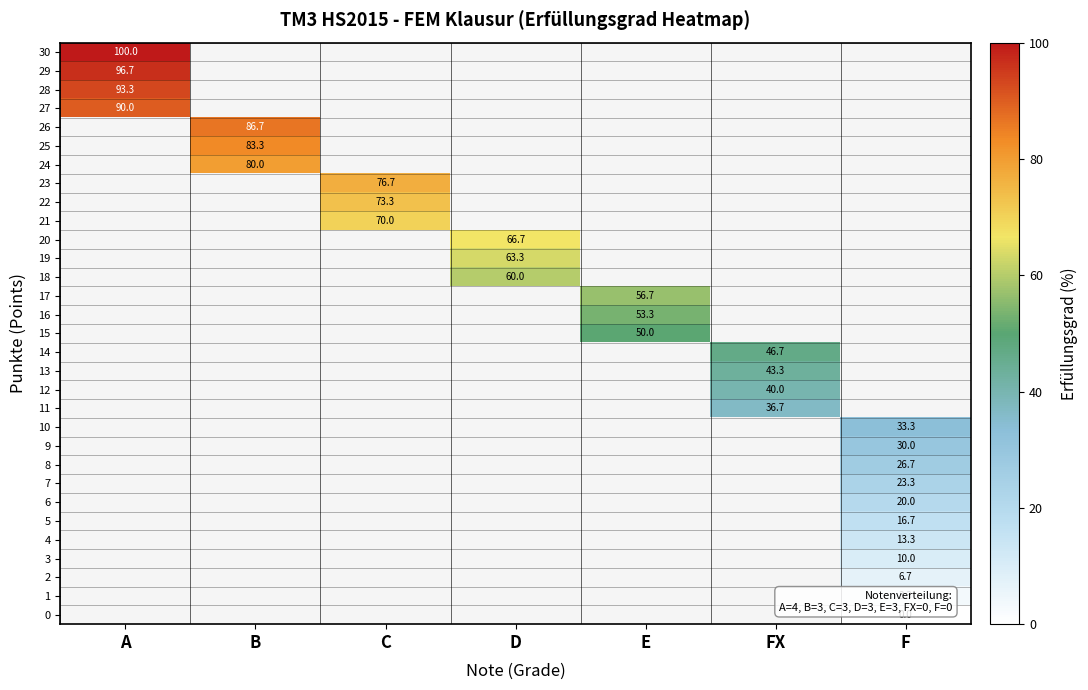

The 7 series shows 7.6 at F. True or false?

False